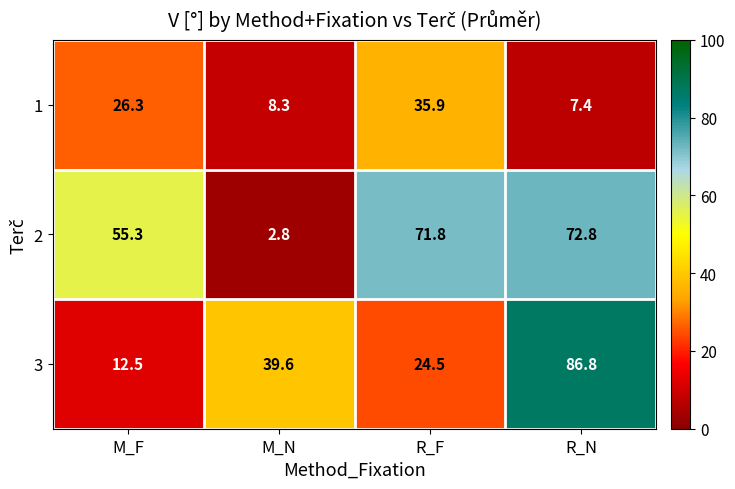

Rank the series at M_F from highest to lowest value.

2, 1, 3